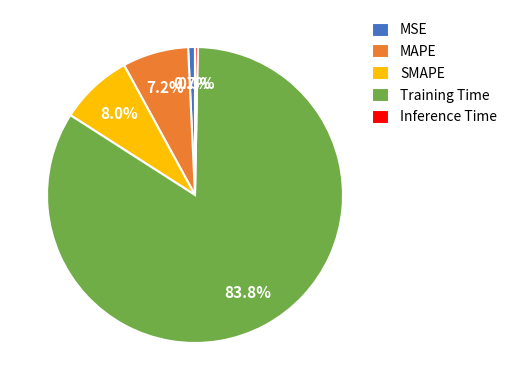

Do Inference Time and Training Time together represent more than half of the pie?

Yes